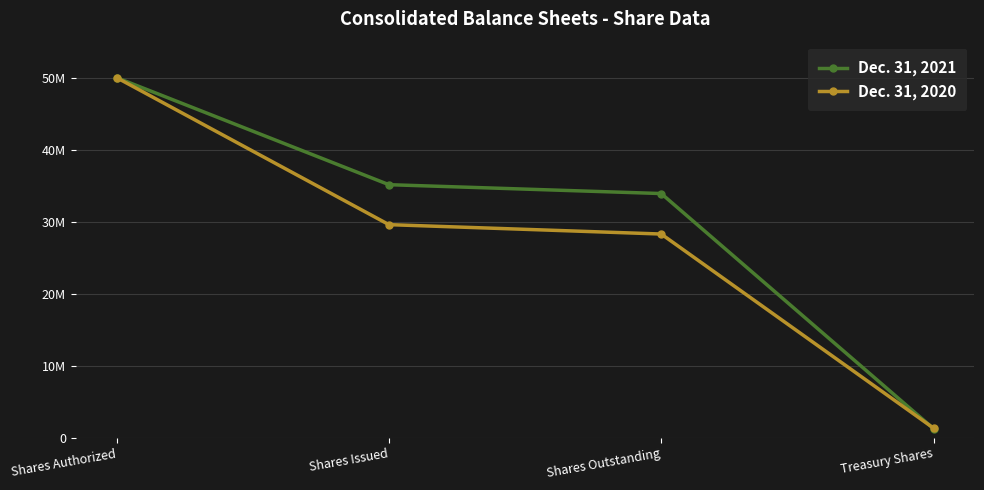

What is the lowest value of the Dec. 31, 2020 series?

1304176